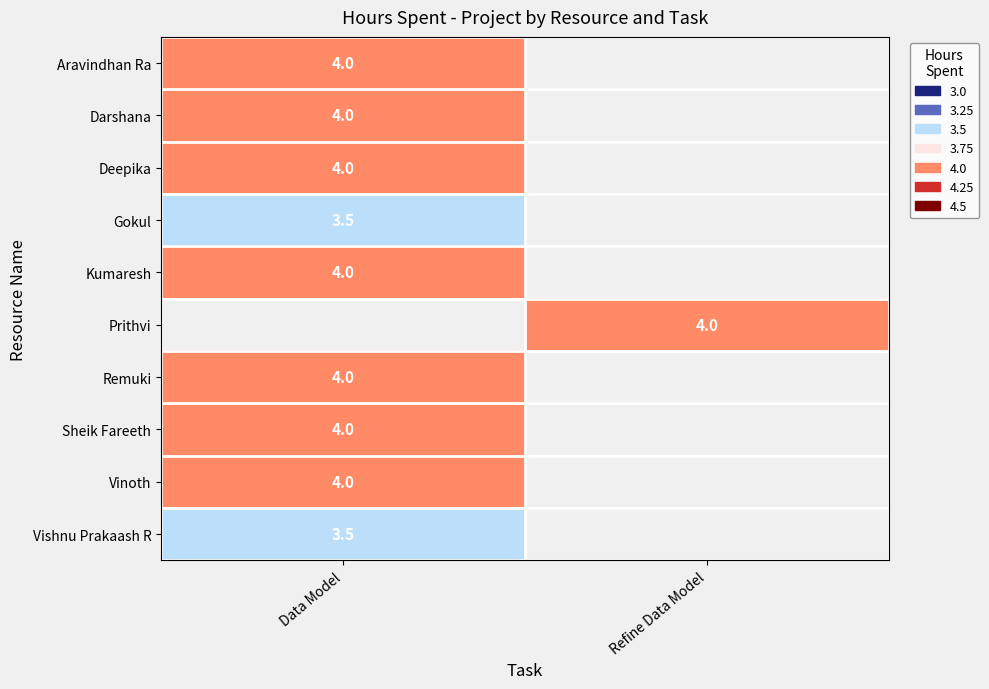

How many distinct data groups are displayed?

10